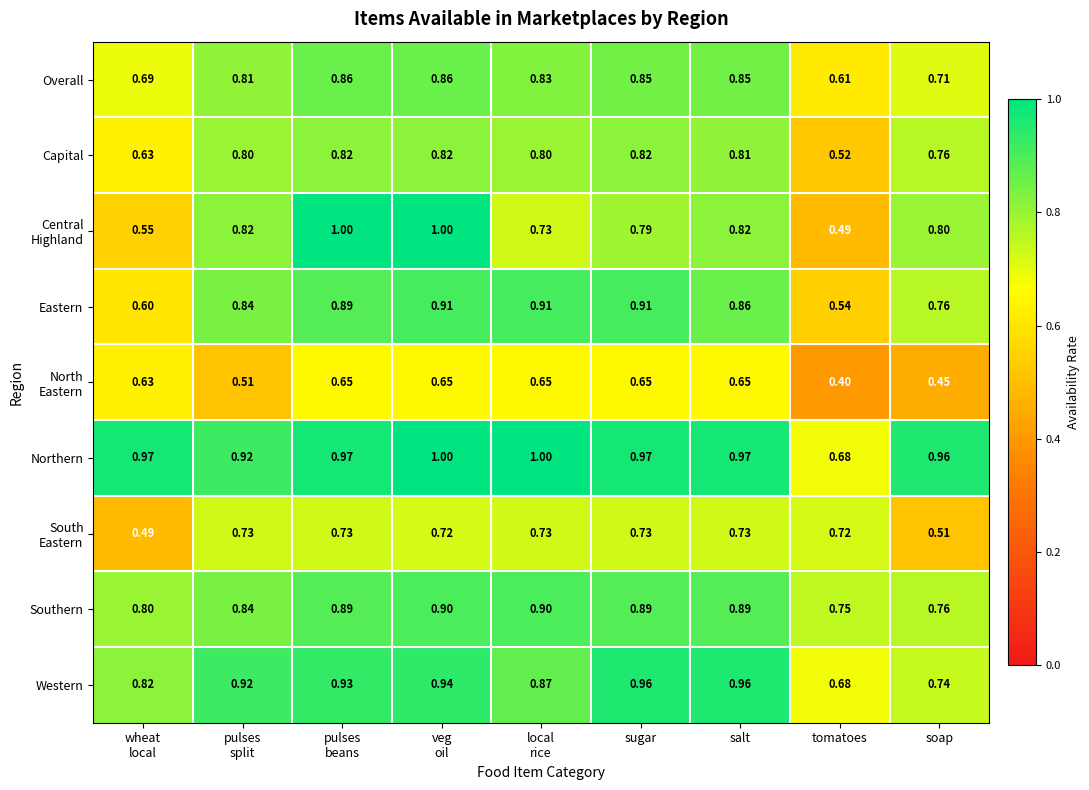

At which label is Southern closest to 0?

tomatoes